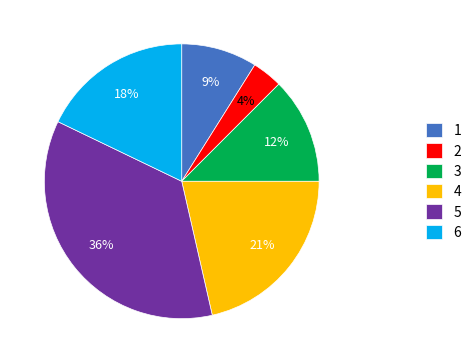

The 5 slice represents 42% of the pie. True or false?

False